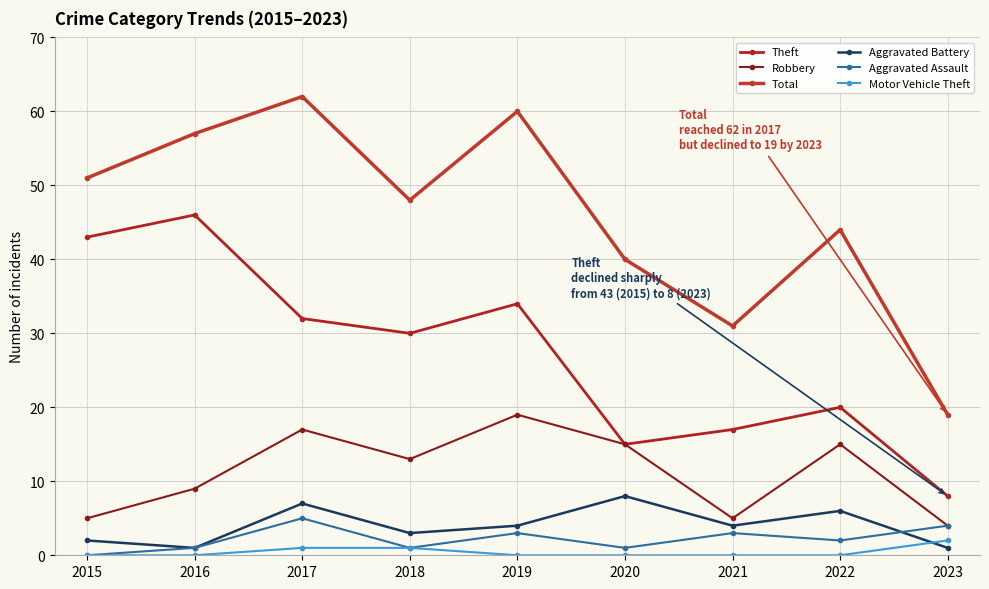

At which label does Robbery first exceed 13?

2017